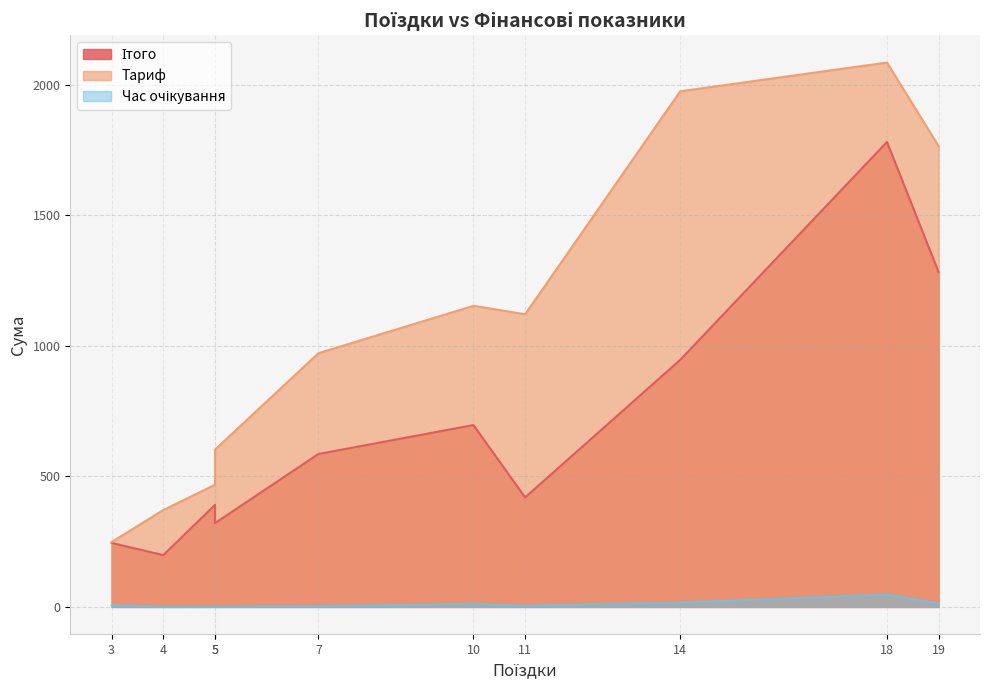

Does the chart display data point markers on the line(s)?

No